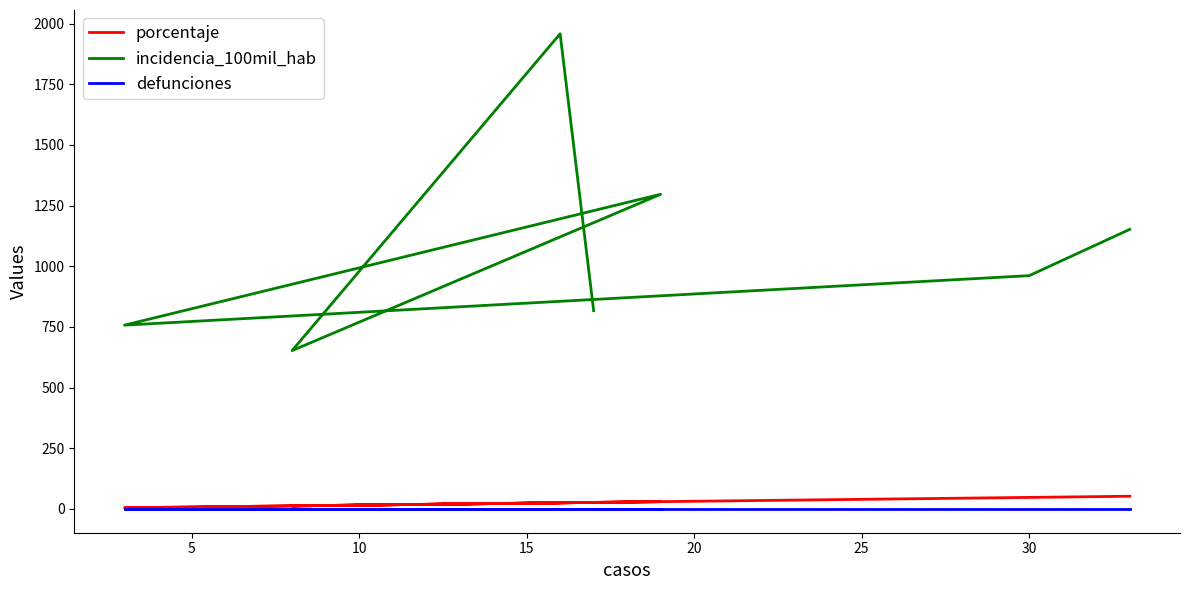

True or false: porcentaje has a value of 2.0 at 20.

False